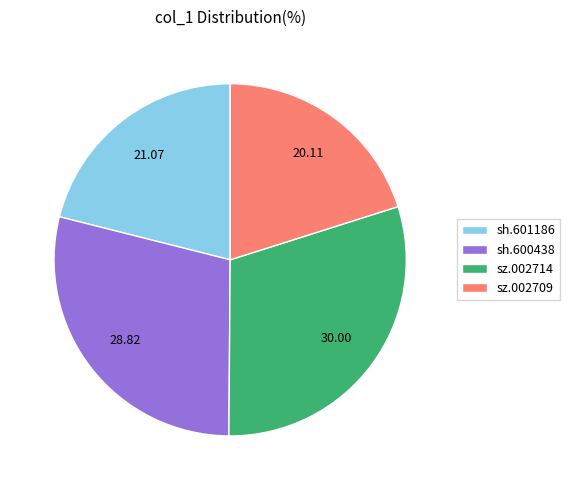

How many slices are in this pie chart?

4